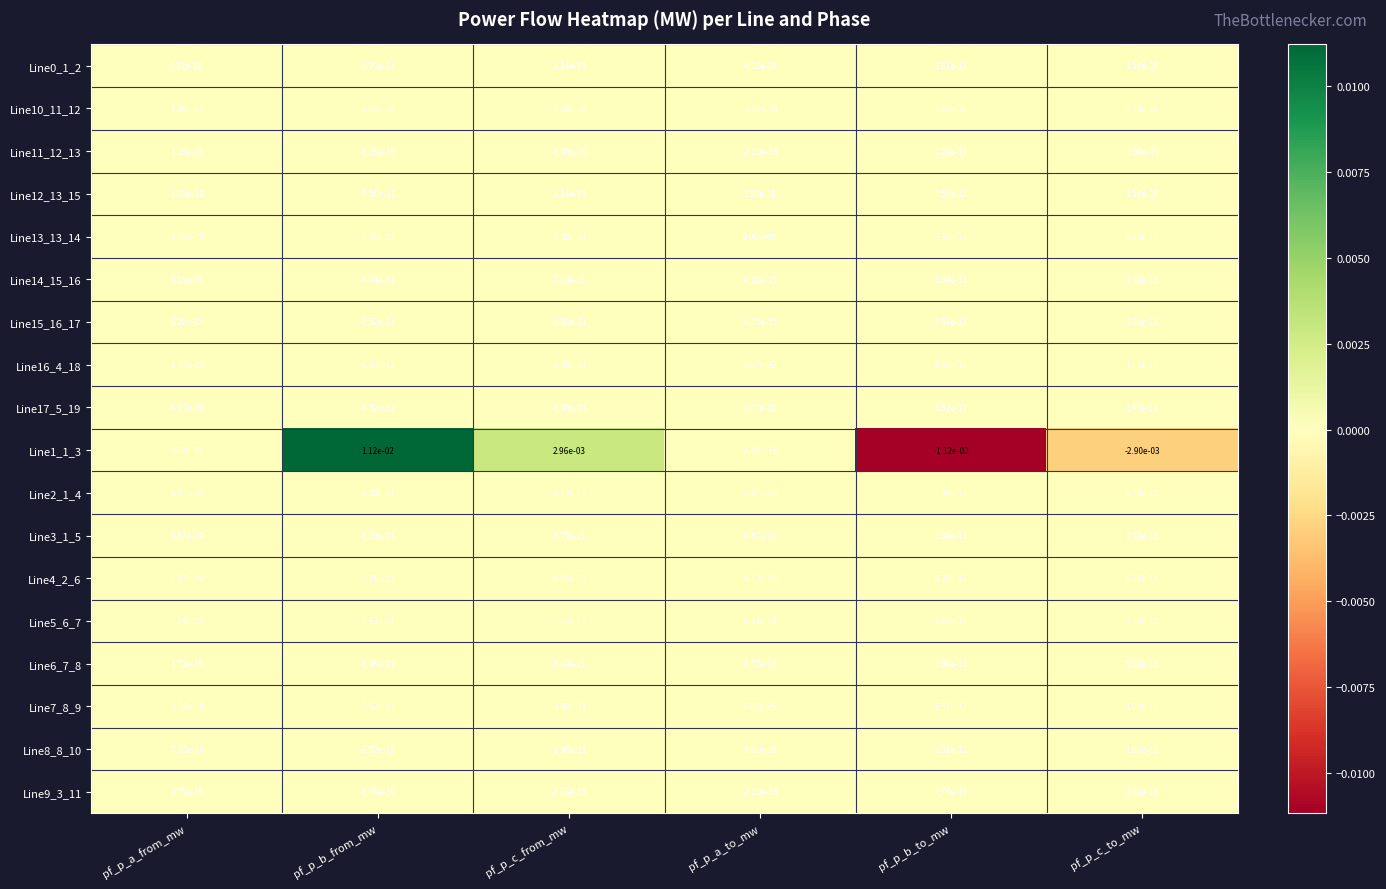

Which category has the highest value in the Line1_1_3 series?

pf_p_b_from_mw